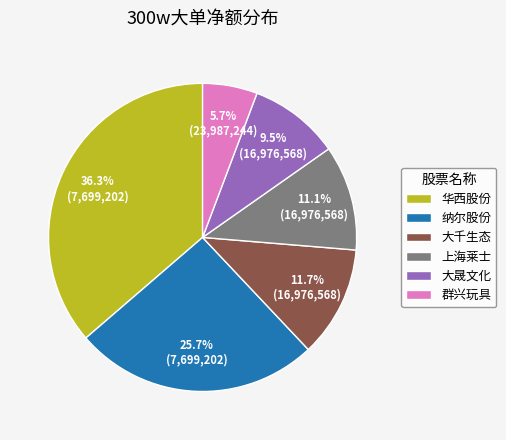

To the nearest percent, what portion does 群兴玩具 represent?

6%